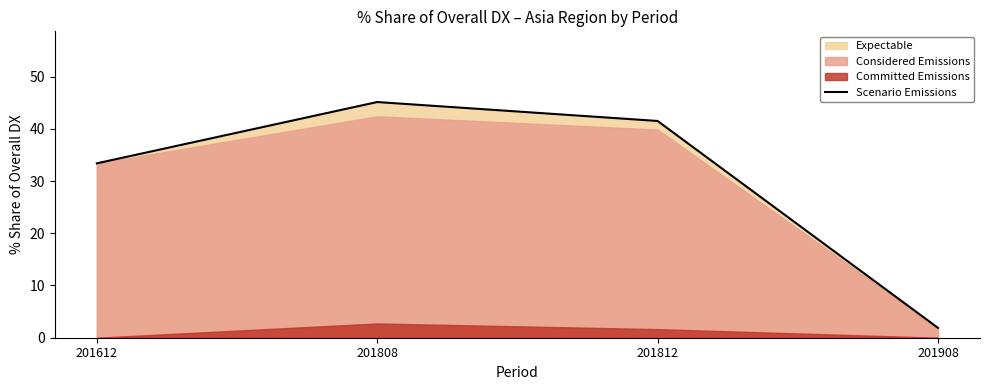

Rank the categories by value from lowest to highest.

201908, 201612, 201812, 201808